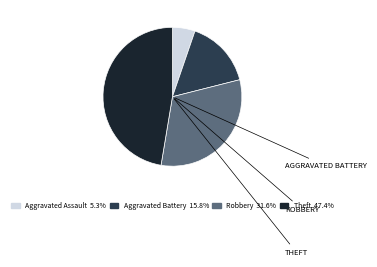

Which slice is the smallest?

Aggravated Assault